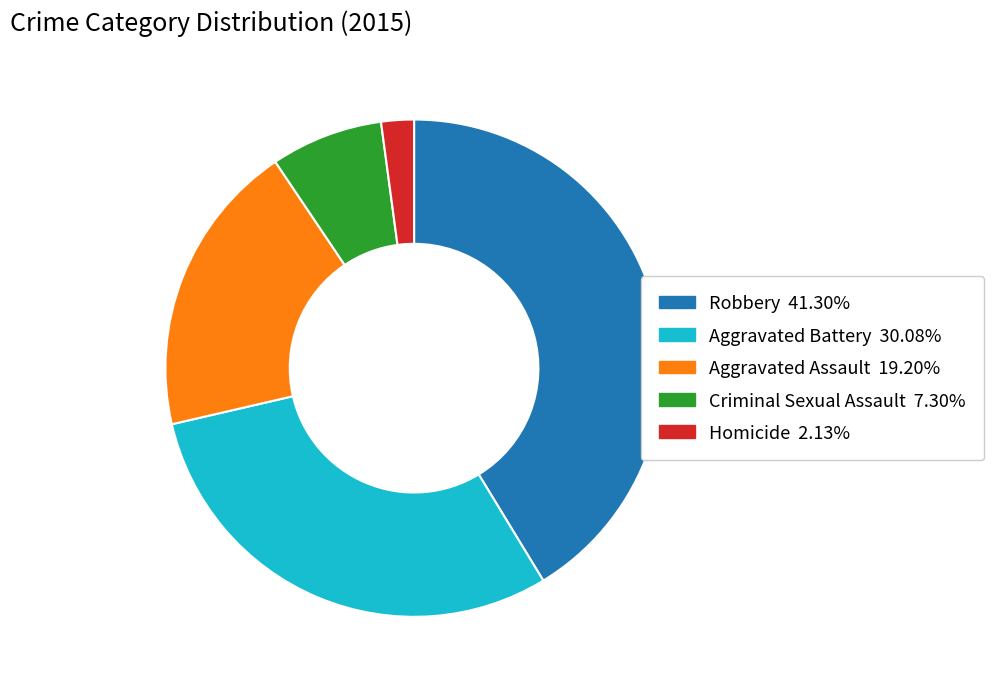

Rank the categories by value from highest to lowest.

Robbery, Aggravated Battery, Aggravated Assault, Criminal Sexual Assault, Homicide